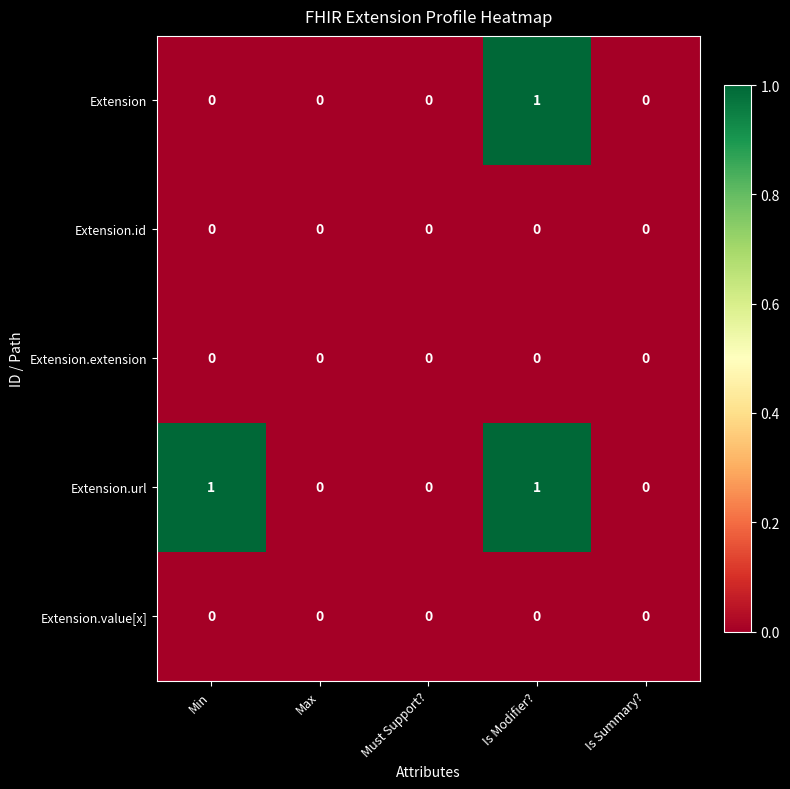

Reading left to right, extract all data points from this chart.

Extension: Min=0	Max=0	Must Support?=0	Is Modifier?=1	Is Summary?=0
Extension.id: Min=0	Max=0	Must Support?=0	Is Modifier?=0	Is Summary?=0
Extension.extension: Min=0	Max=0	Must Support?=0	Is Modifier?=0	Is Summary?=0
Extension.url: Min=1	Max=0	Must Support?=0	Is Modifier?=1	Is Summary?=0
Extension.value[x]: Min=0	Max=0	Must Support?=0	Is Modifier?=0	Is Summary?=0